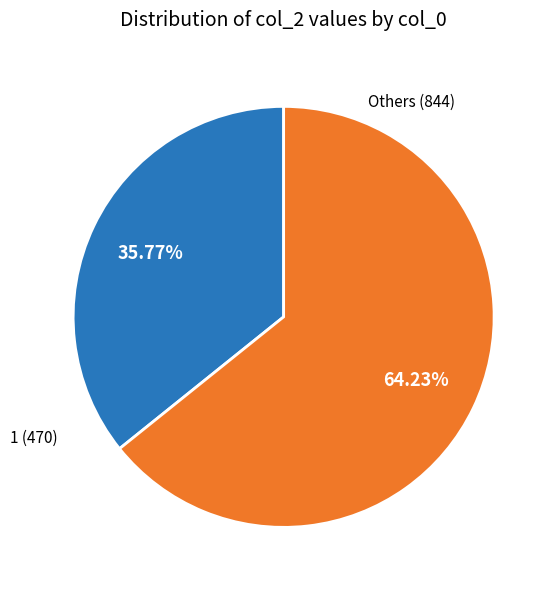

Does any single category account for the majority?

Yes